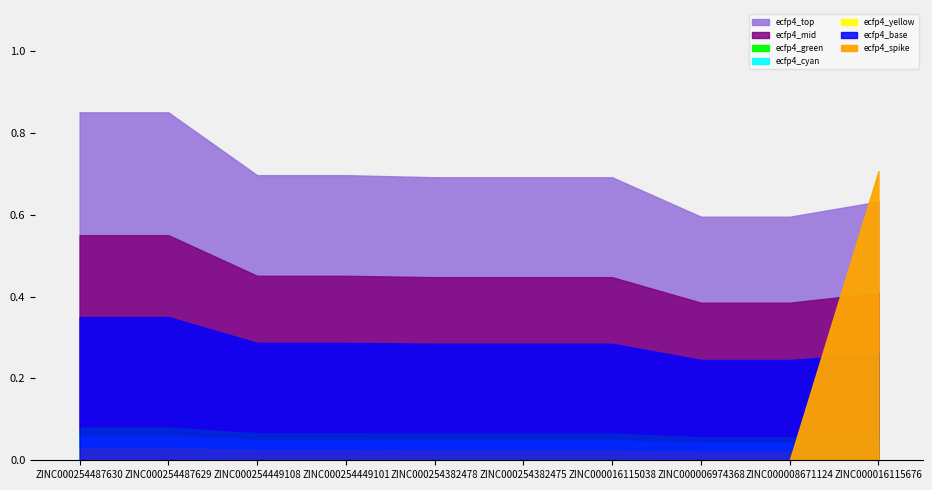

What is the label of the 7th point from the left?

ZINC000016115038